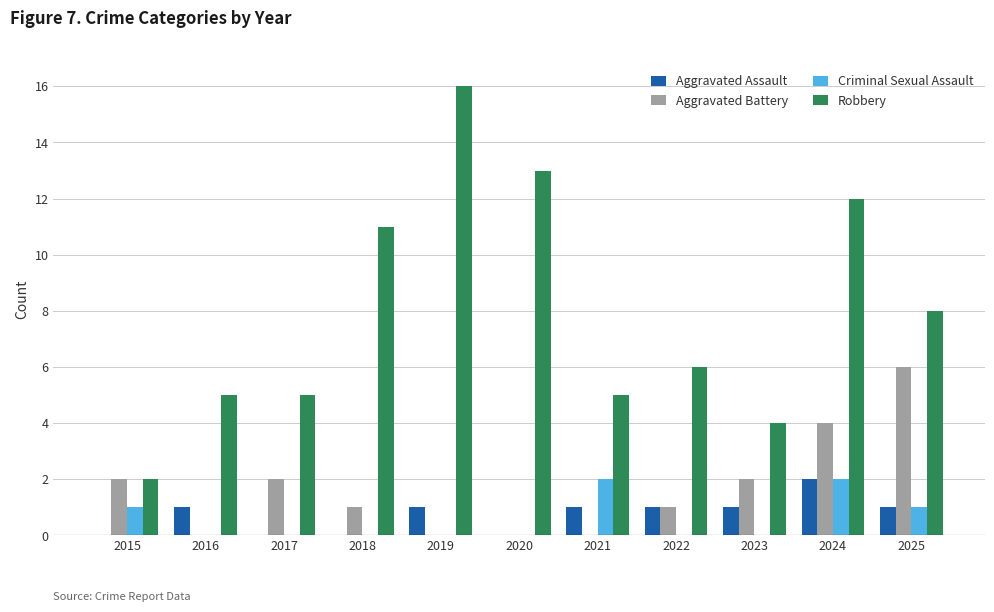

Reading left to right, transcribe all the data shown in this chart.

Aggravated Assault: 0	1	0	0	1	0	1	1	1	2	1
Aggravated Battery: 2	0	2	1	0	0	0	1	2	4	6
Criminal Sexual Assault: 1	0	0	0	0	0	2	0	0	2	1
Robbery: 2	5	5	11	16	13	5	6	4	12	8